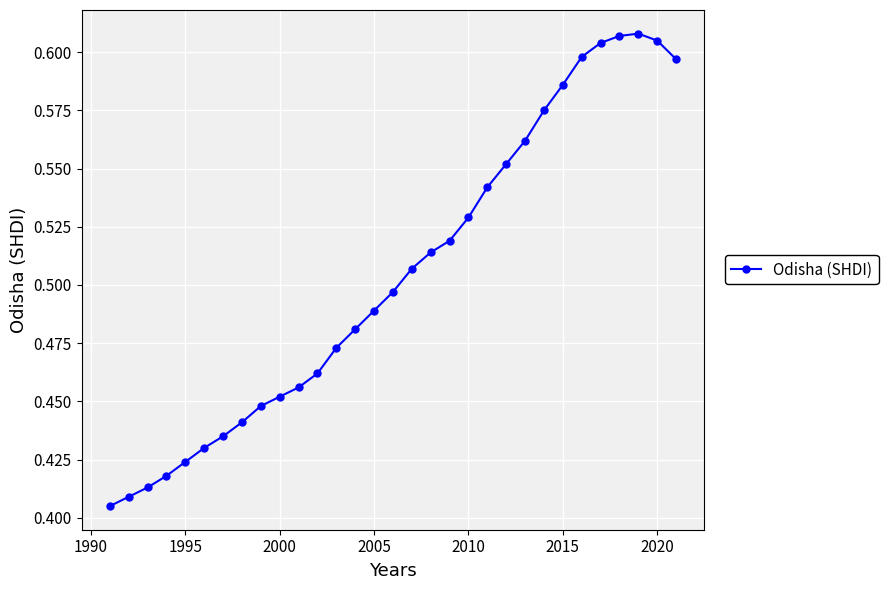

How many lines are shown in the chart?

1